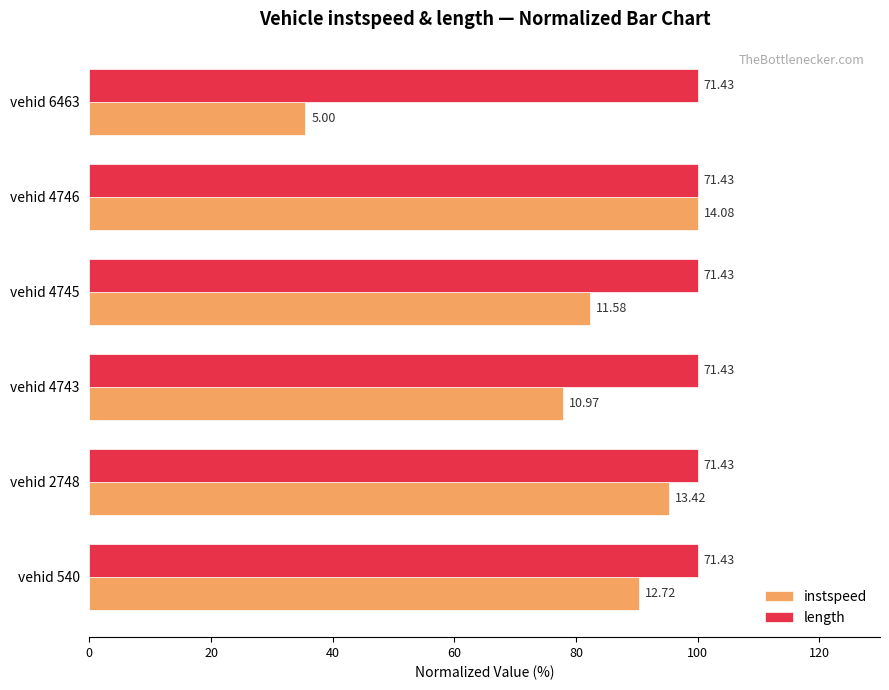

What is the sum of all instspeed values?

481.3